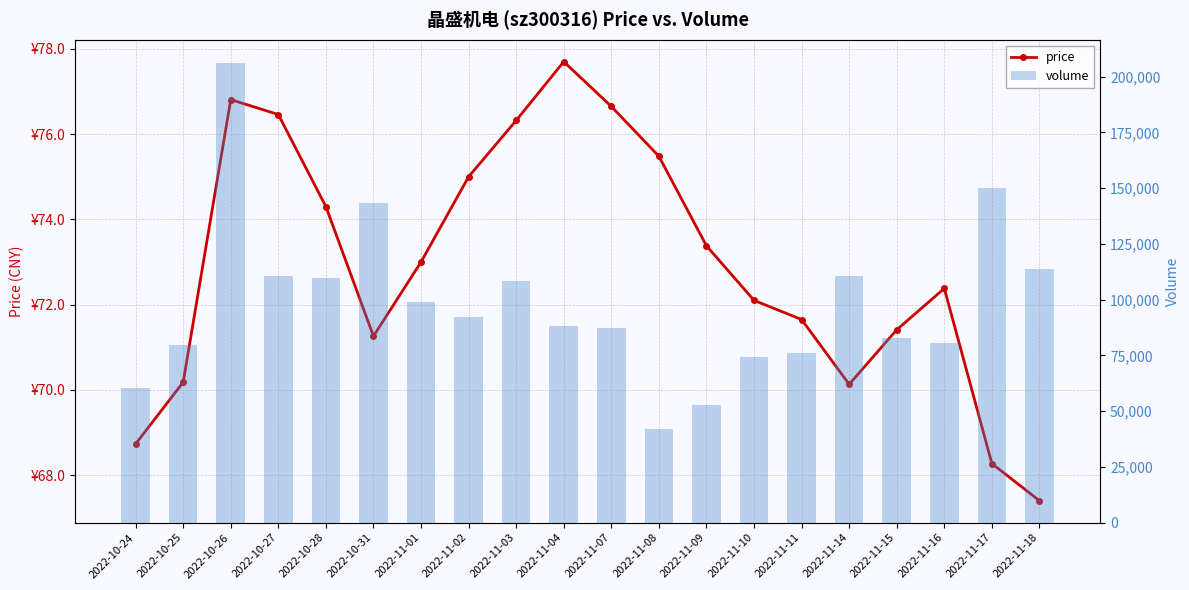

What is the sum of all price values?

1458.6